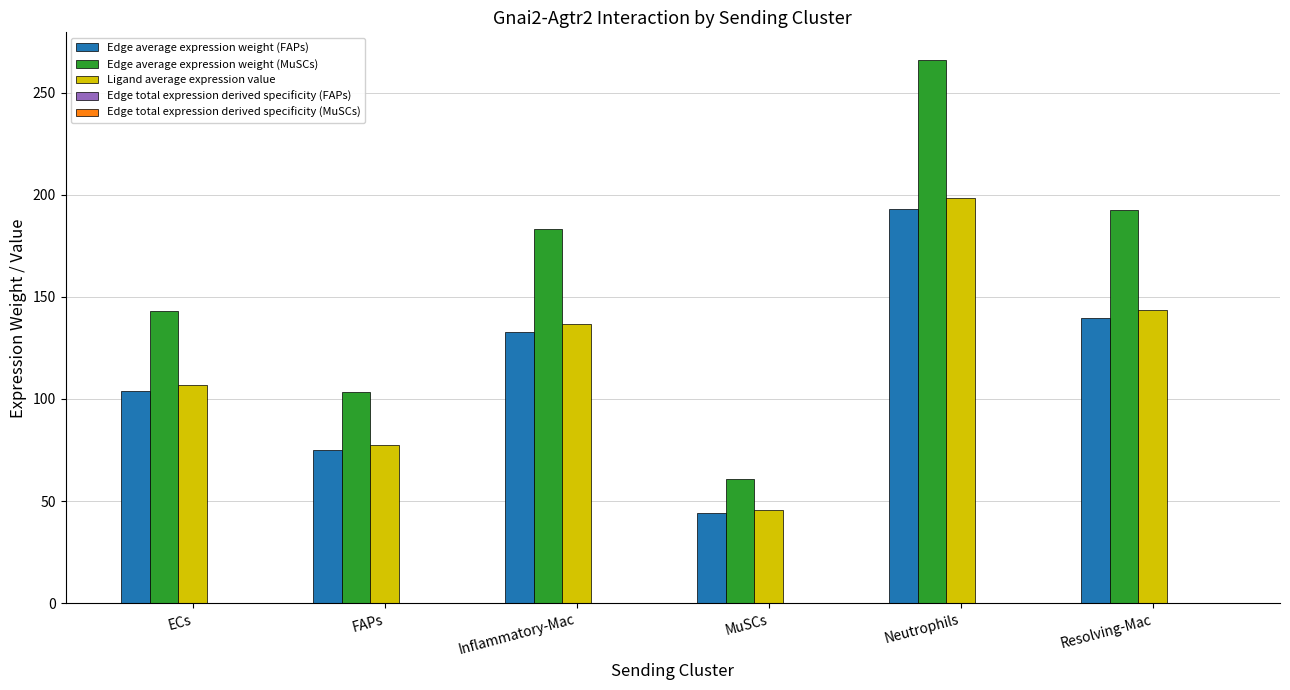

What is the total value across all series at Inflammatory-Mac?

453.0